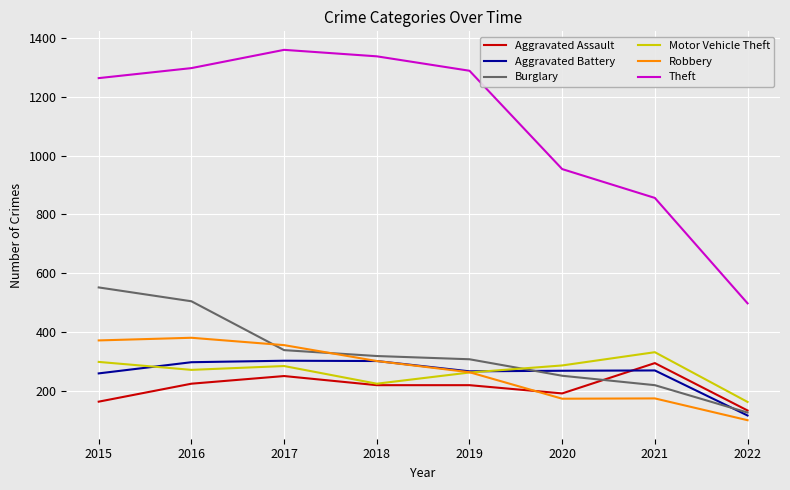

What is the average value of the Robbery series?

266